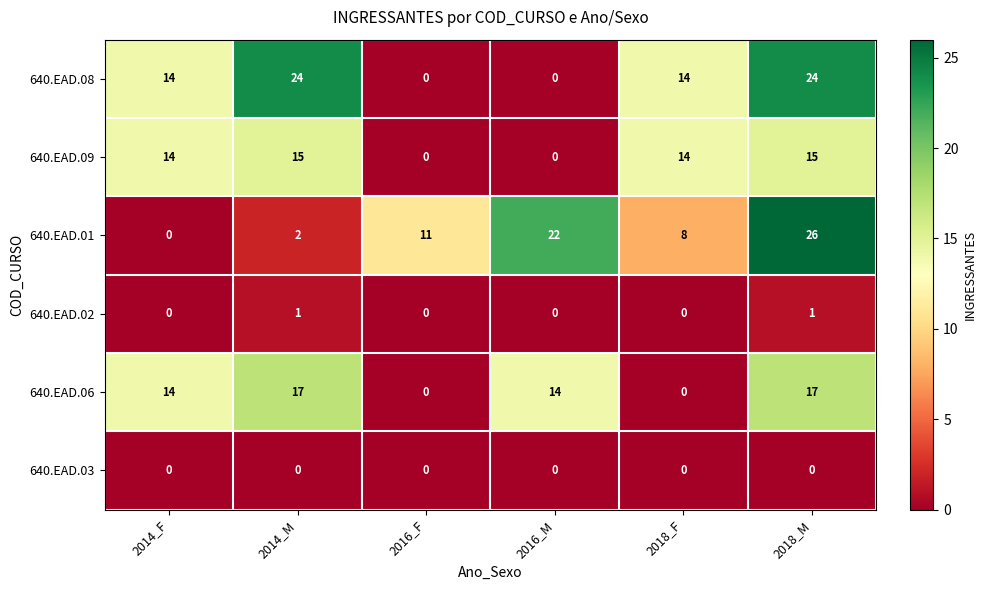

What is the greatest value displayed?

26